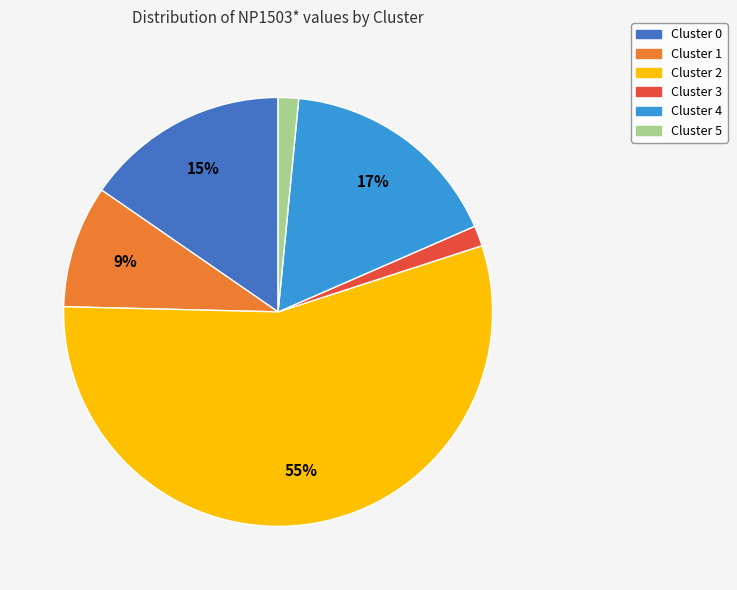

What is the ratio of the value at Cluster 5 to the value at Cluster 1?

0.2